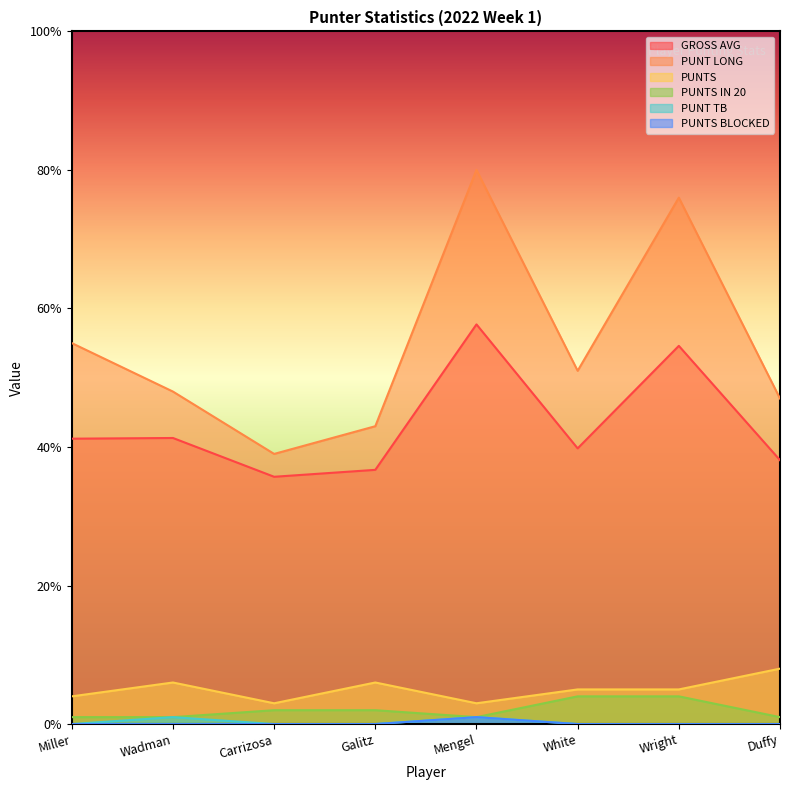

What are all the series names shown in the legend?

GROSS AVG, PUNT LONG, PUNTS, PUNTS IN 20, PUNT TB, PUNTS BLOCKED